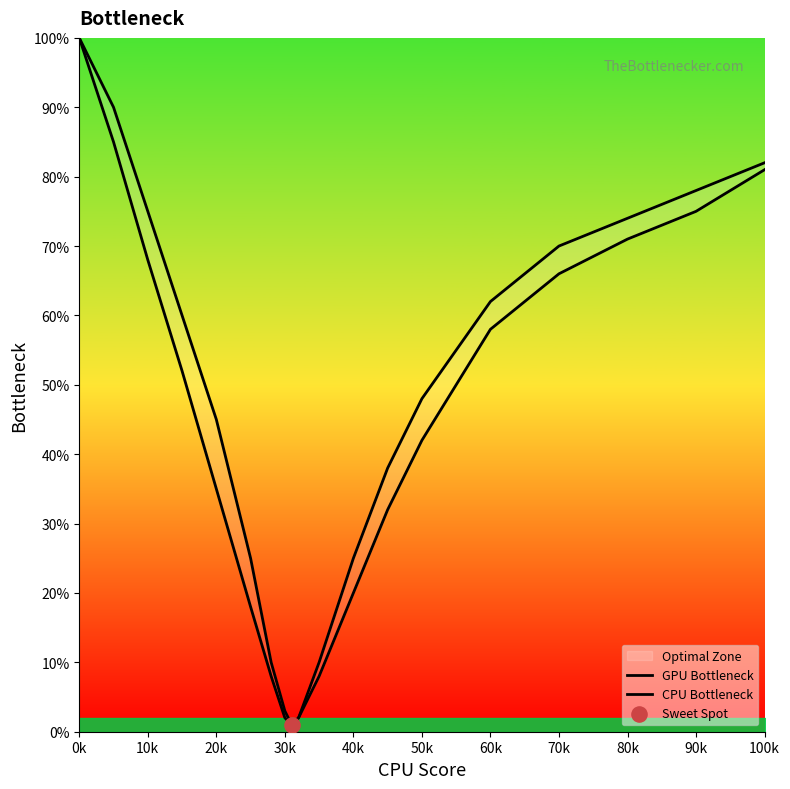

Which series reaches the minimum Y coordinate?

GPU Bottleneck